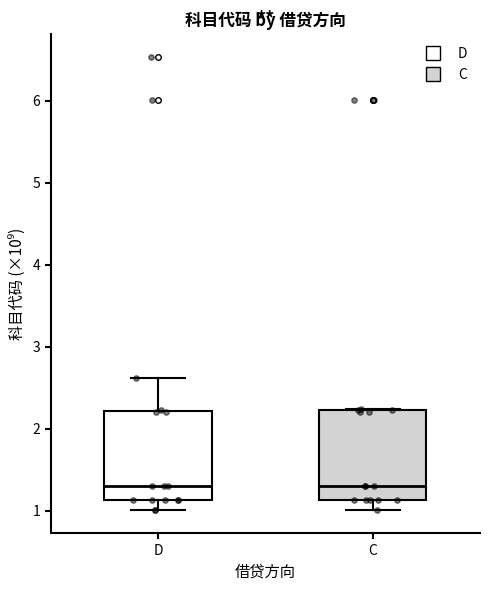

Where does the lower whisker of the box for C end on the y-axis? The values are not printed on the chart, so give them approximately, as read against the axis.

1.0